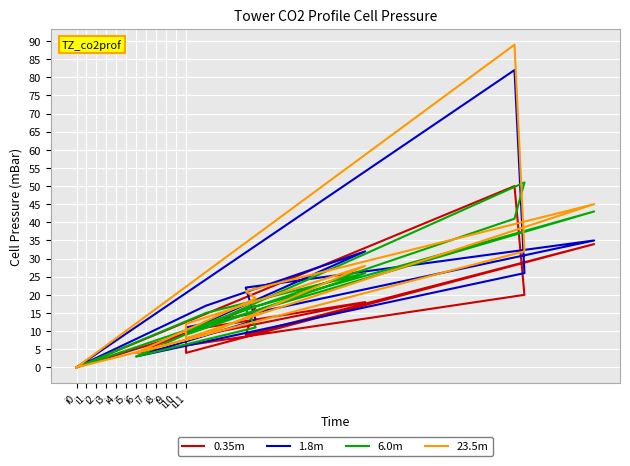

How many values in 6.0m are above zero?

10